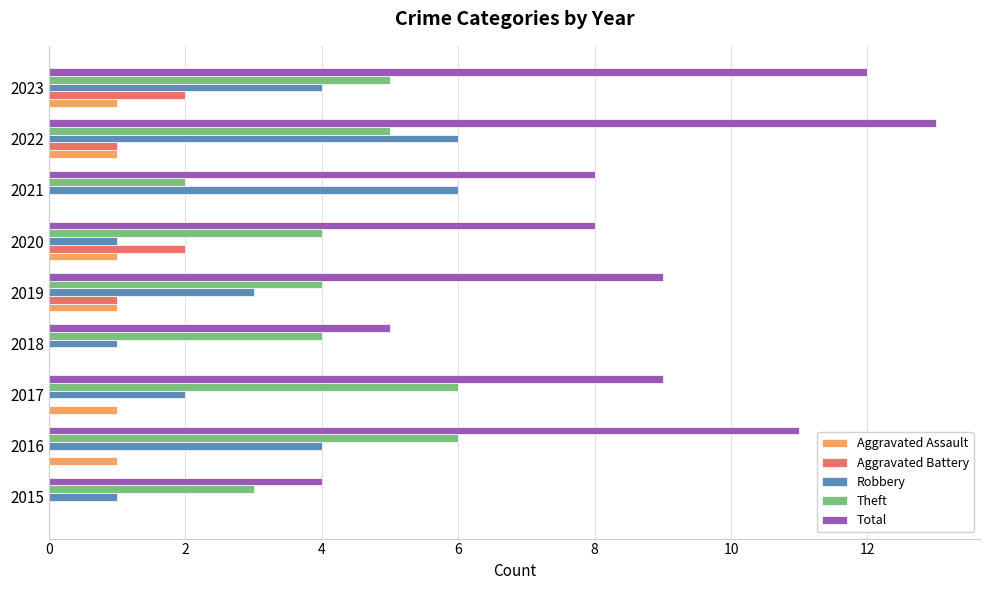

The Total series shows 14 at 2017. True or false?

False